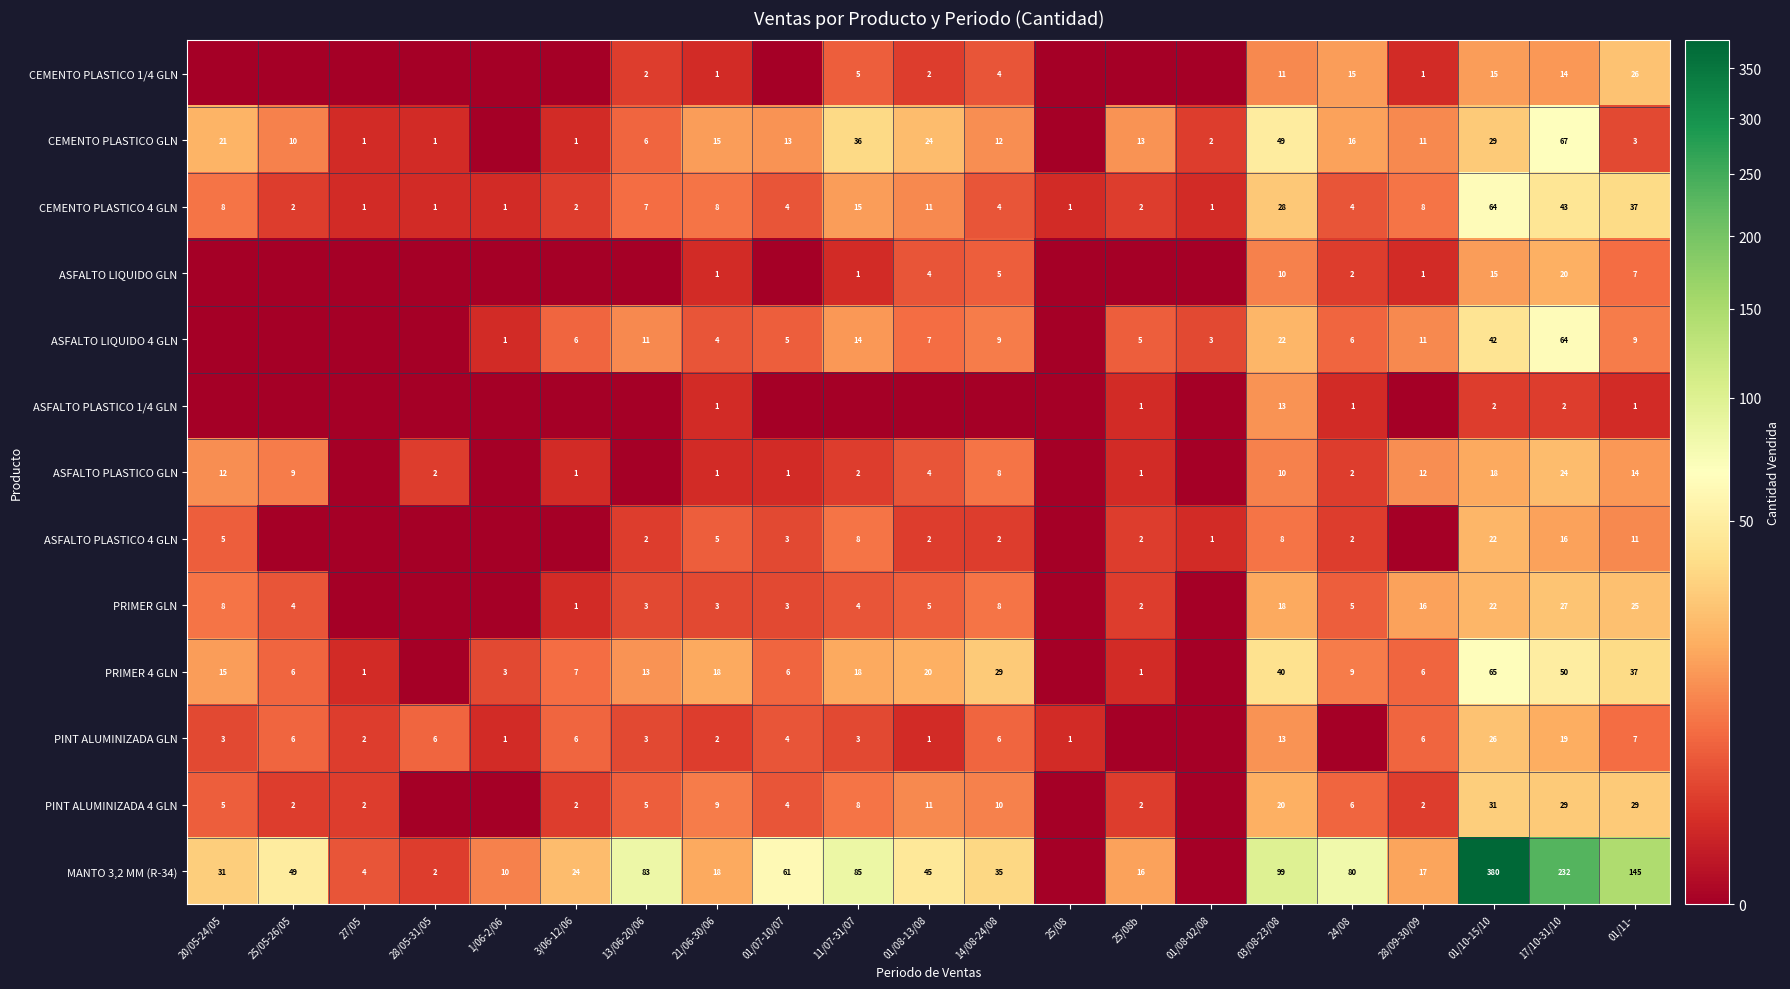

What is the maximum value shown in the chart?

380